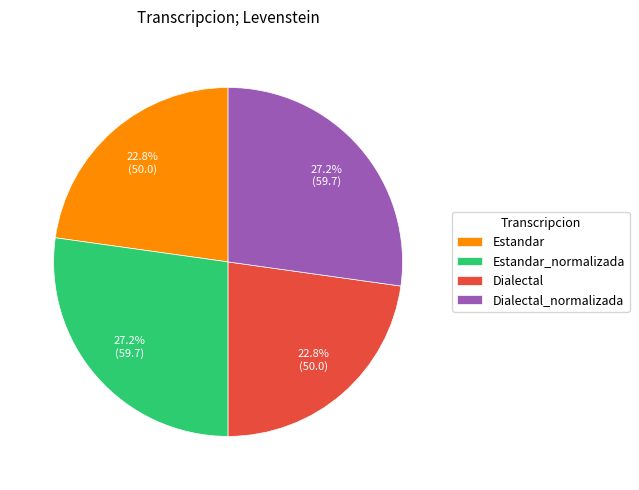

Approximately how many times larger is the value at Estandar compared to Dialectal_normalizada?

0.8